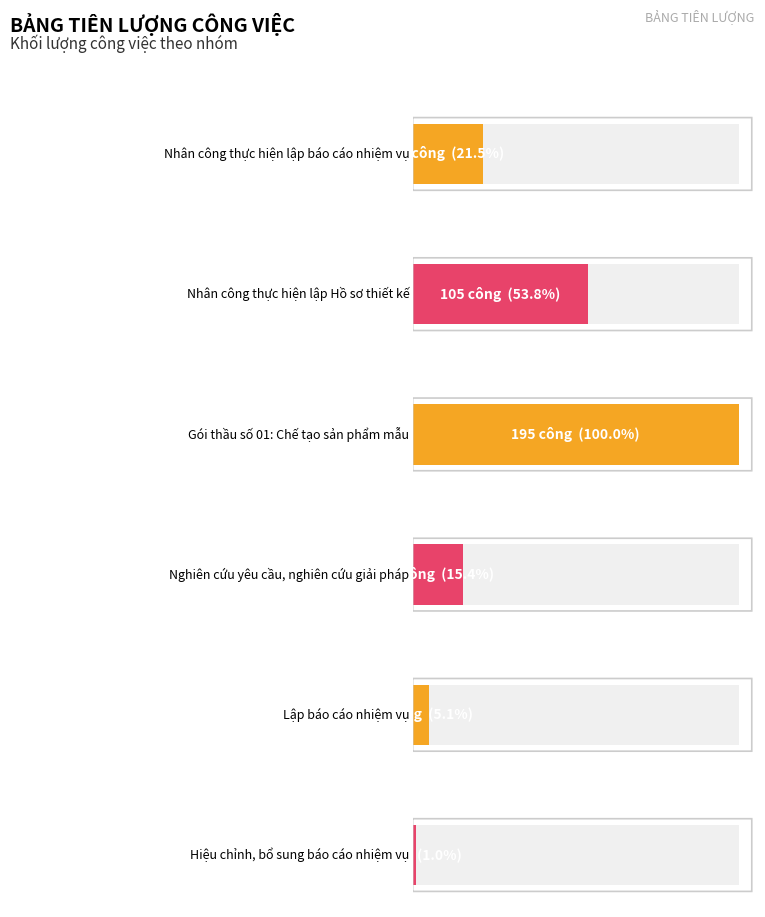

What is the ratio of the value at Nhân công thực hiện lập Hồ sơ thiết kế to the value at Hiệu chỉnh, bổ sung báo cáo nhiệm vụ?

52.5